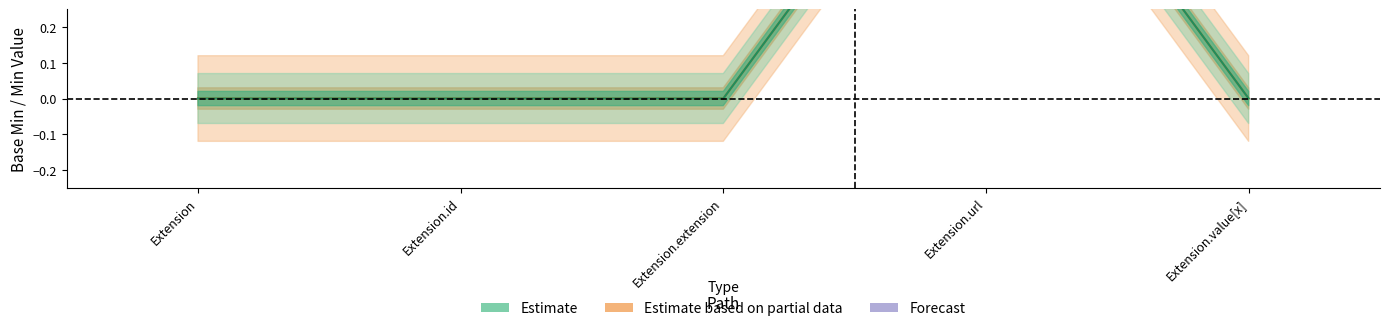

How many values in Estimate are above zero?

1